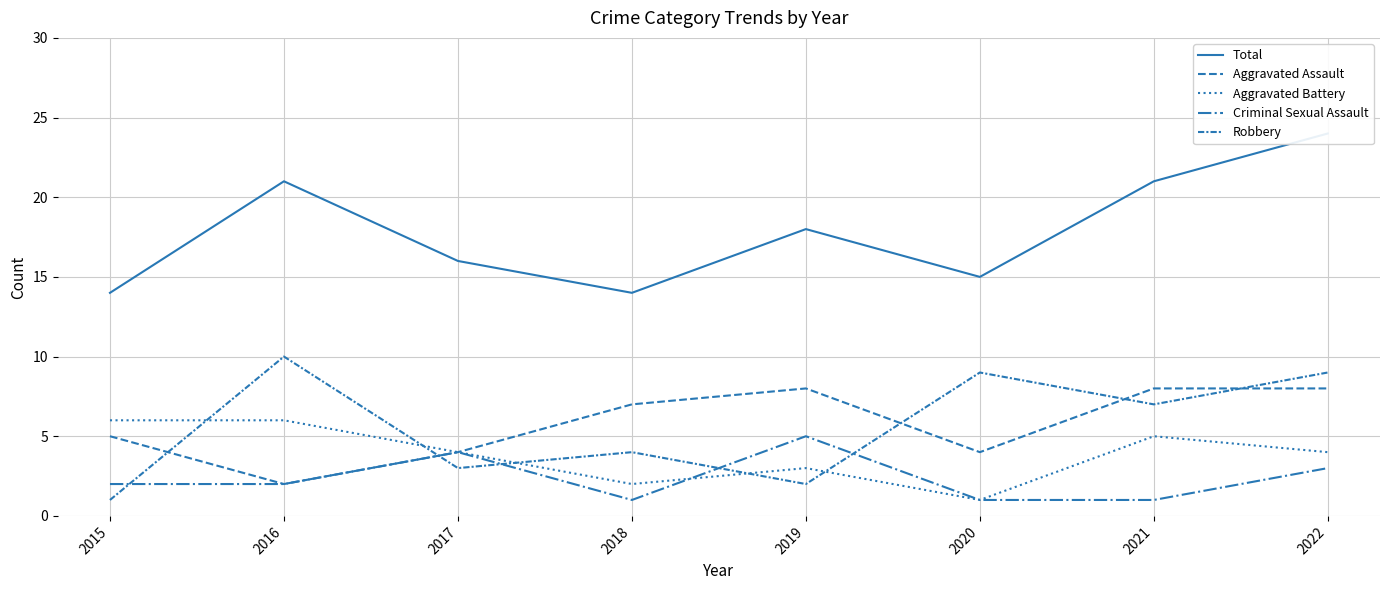

At which category does Robbery reach its first local valley?

2017